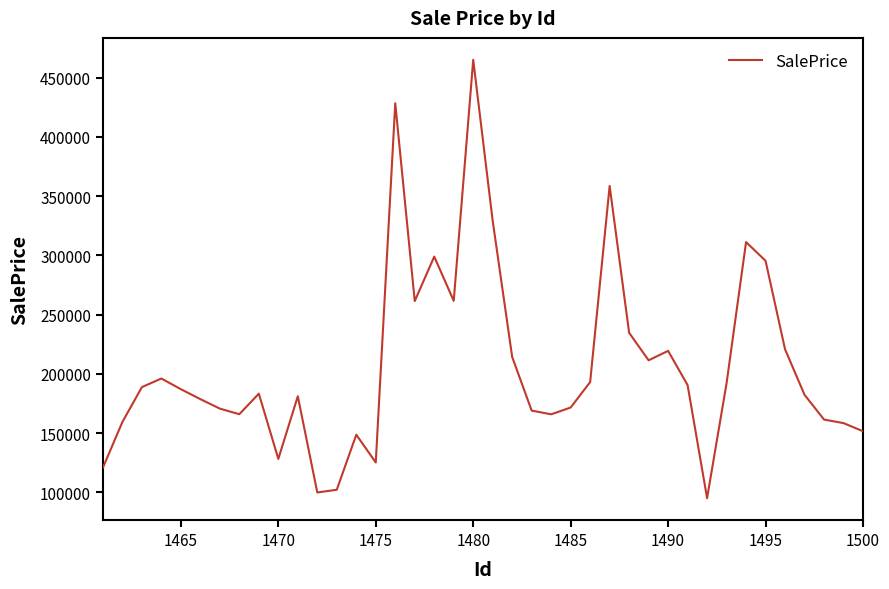

What is the difference between the maximum and minimum values?

370171.2